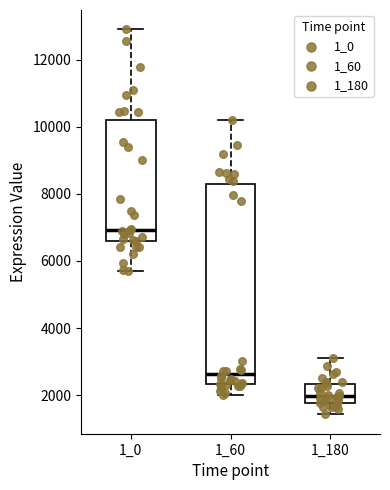

Where does the upper whisker of the box at x = 1_60 end on the y-axis? The values are not printed on the chart, so give them approximately, as read against the axis.

10200